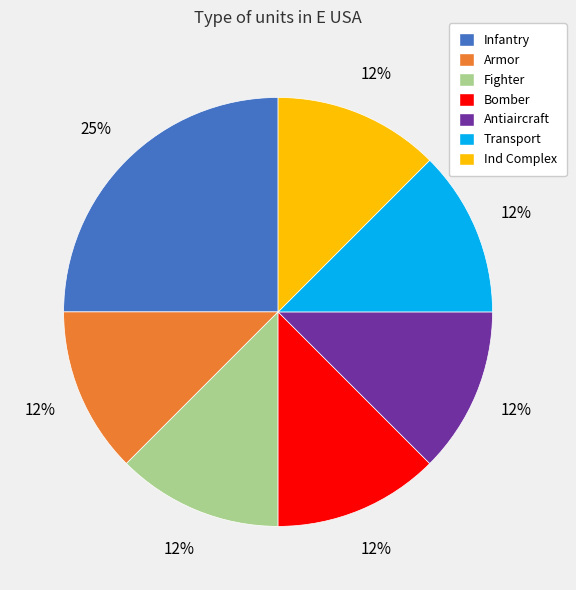

Do Ind Complex and Transport together represent more than half of the pie?

No